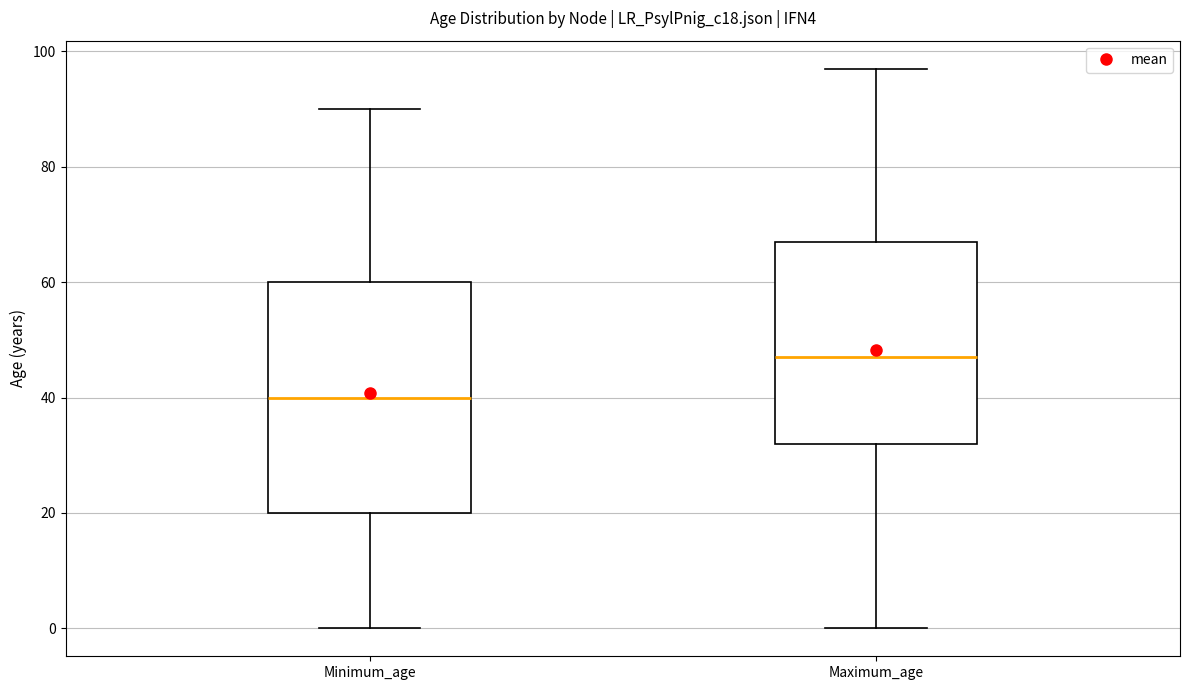

Which box has the lowest median line?

Minimum_age